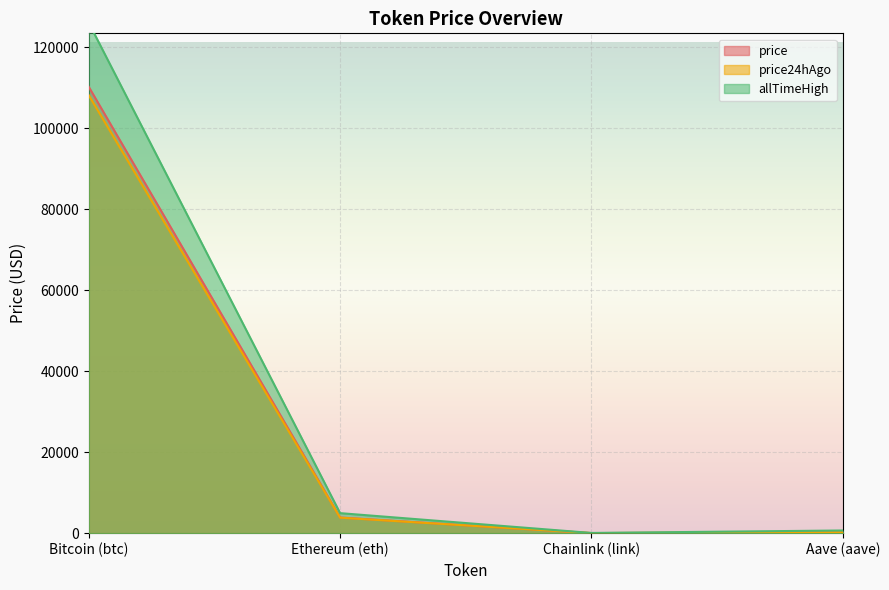

How many values in the allTimeHigh series exceed 4946?

2